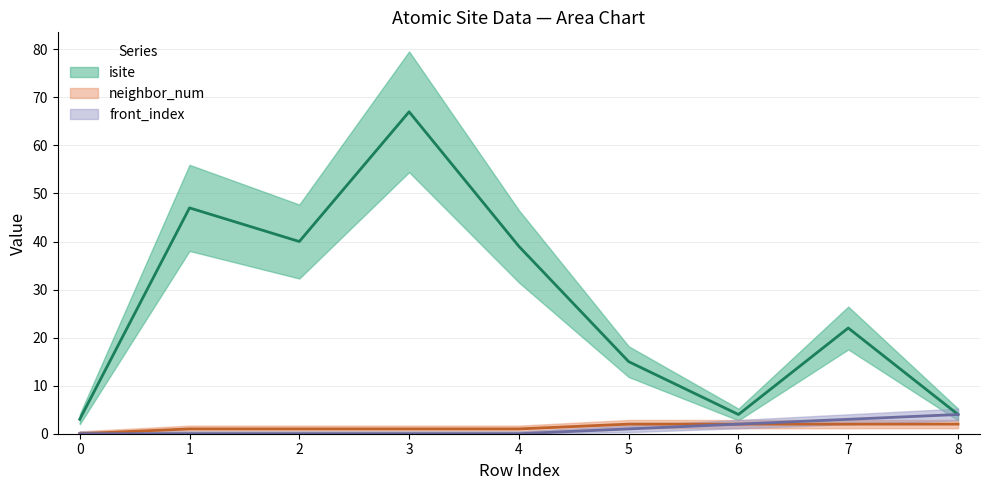

True or false: neighbor_num (line) and front_index (line) intersect in this chart.

False